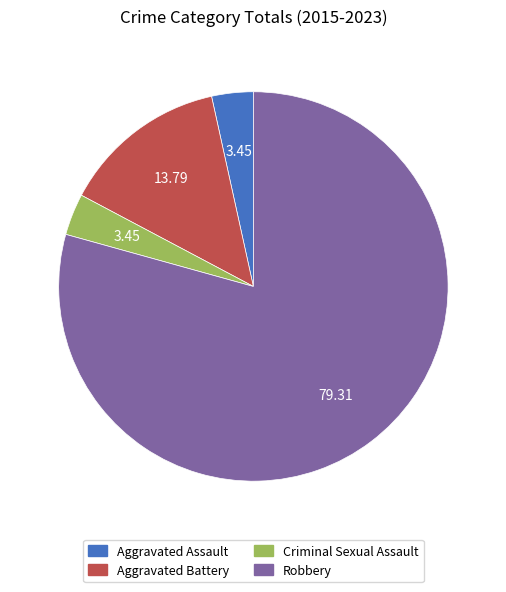

Which category has the biggest portion of the pie?

Robbery